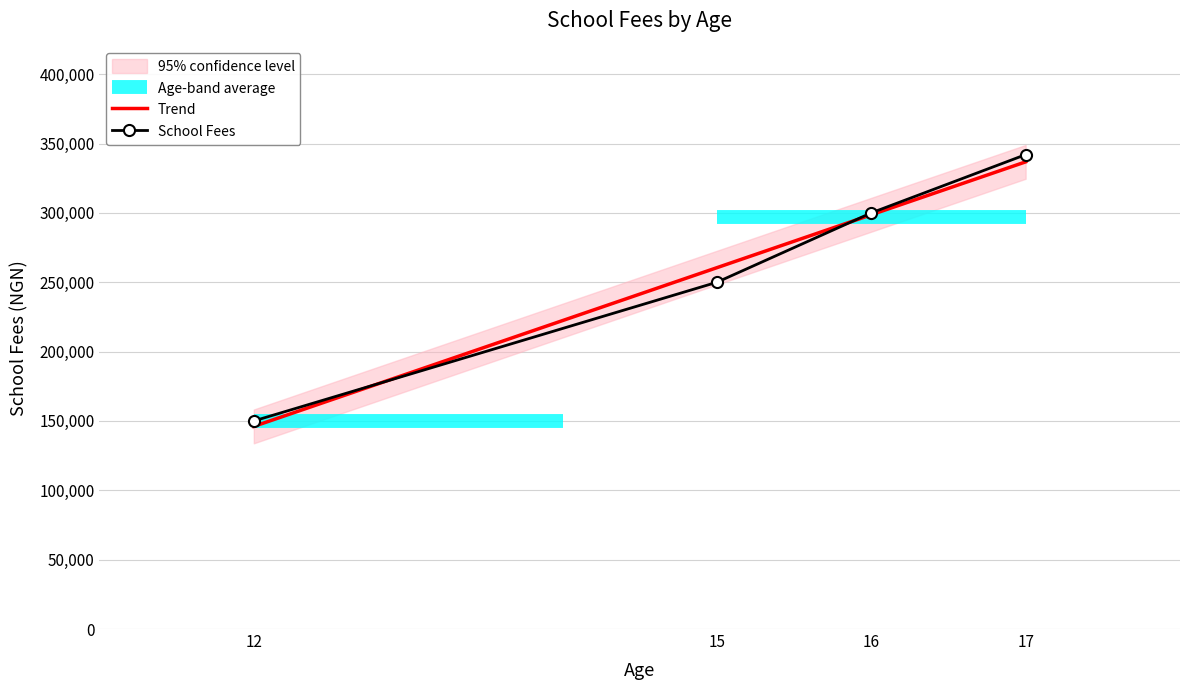

Reading left to right, what are all the values shown in this chart?

150000	250000	300000	342000